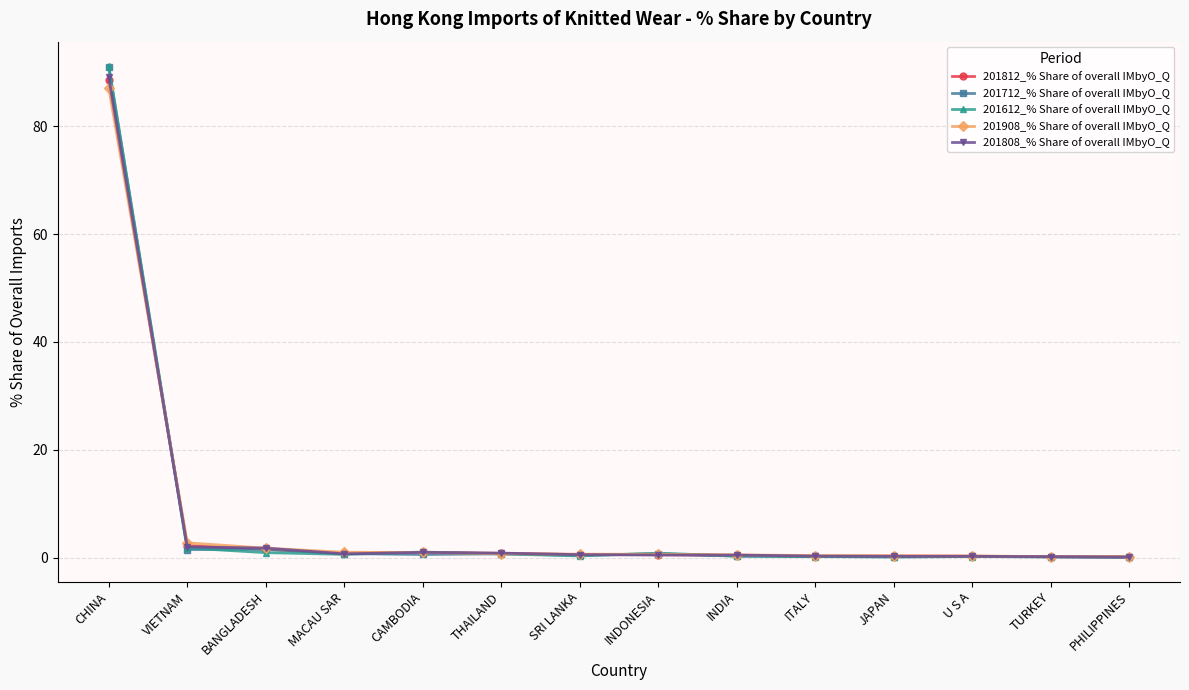

Read the 201612_% Share of overall IMbyO_Q value at MACAU SAR.

0.6